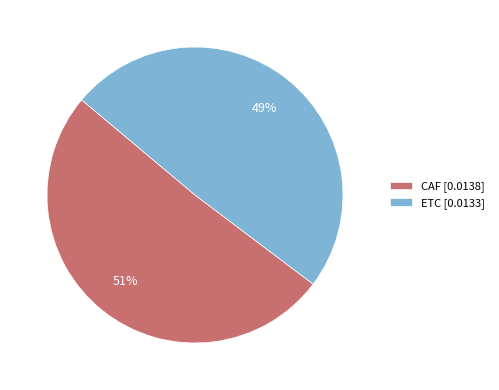

To the nearest percent, what portion does ETC [0.0133] represent?

49%